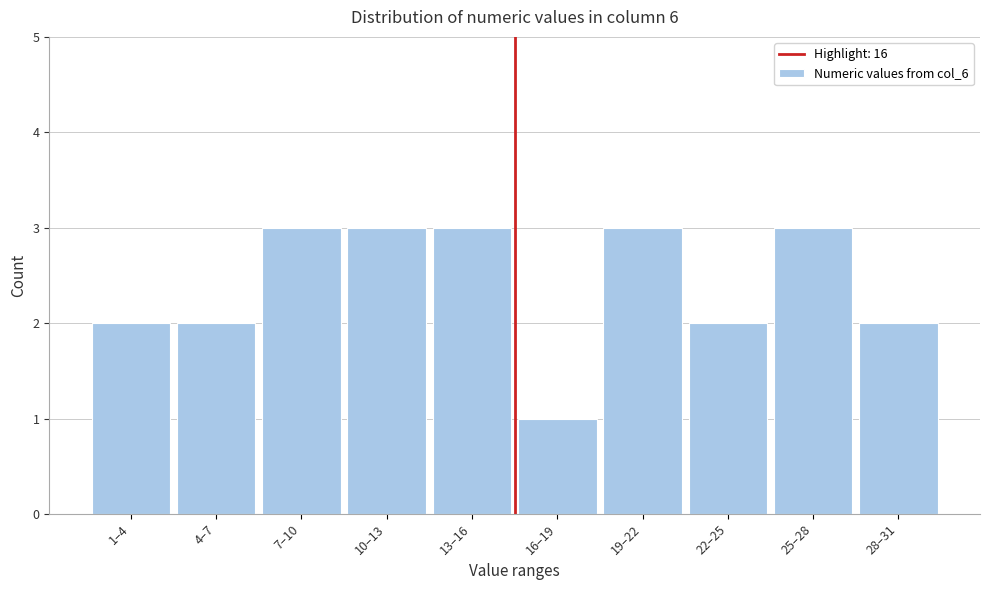

Reading left to right, extract all data points from this chart.

2	2	3	3	3	1	3	2	3	2